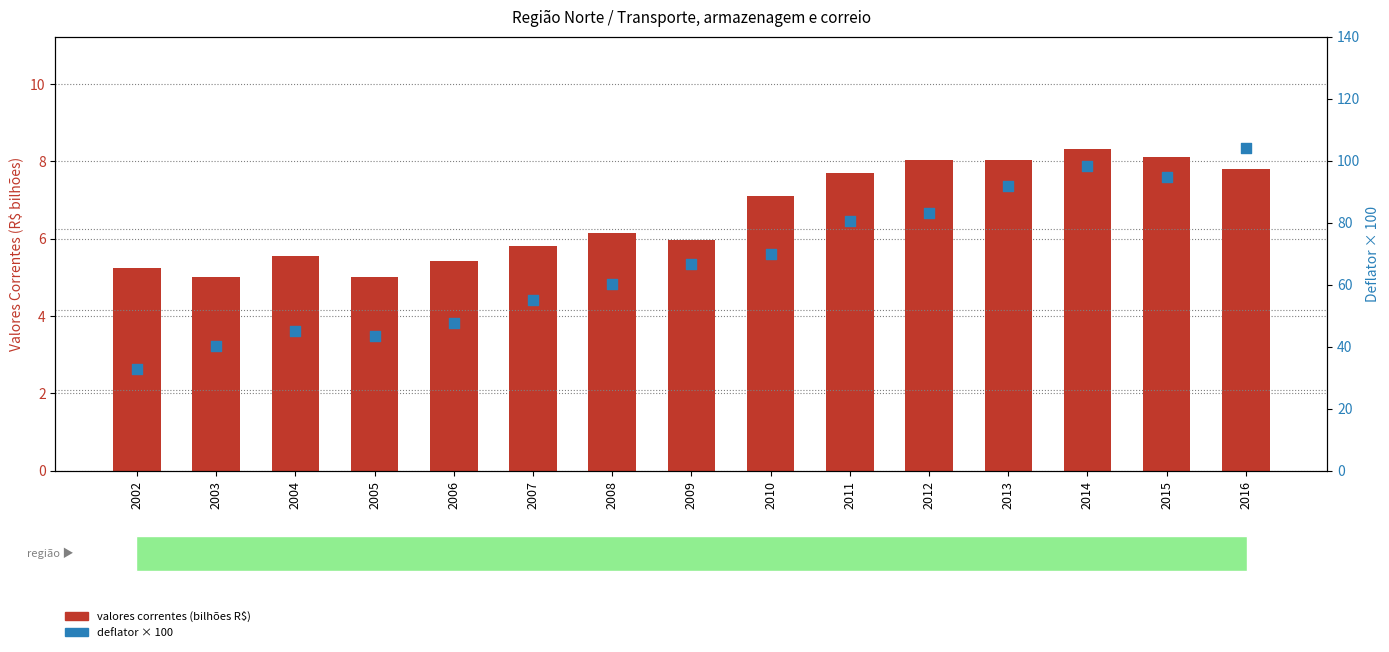

At how many categories does at least one series exceed 20?

15